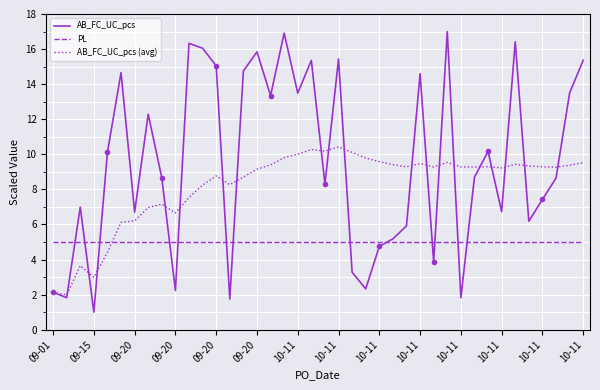

What is the minimum value shown in the chart?

1.0